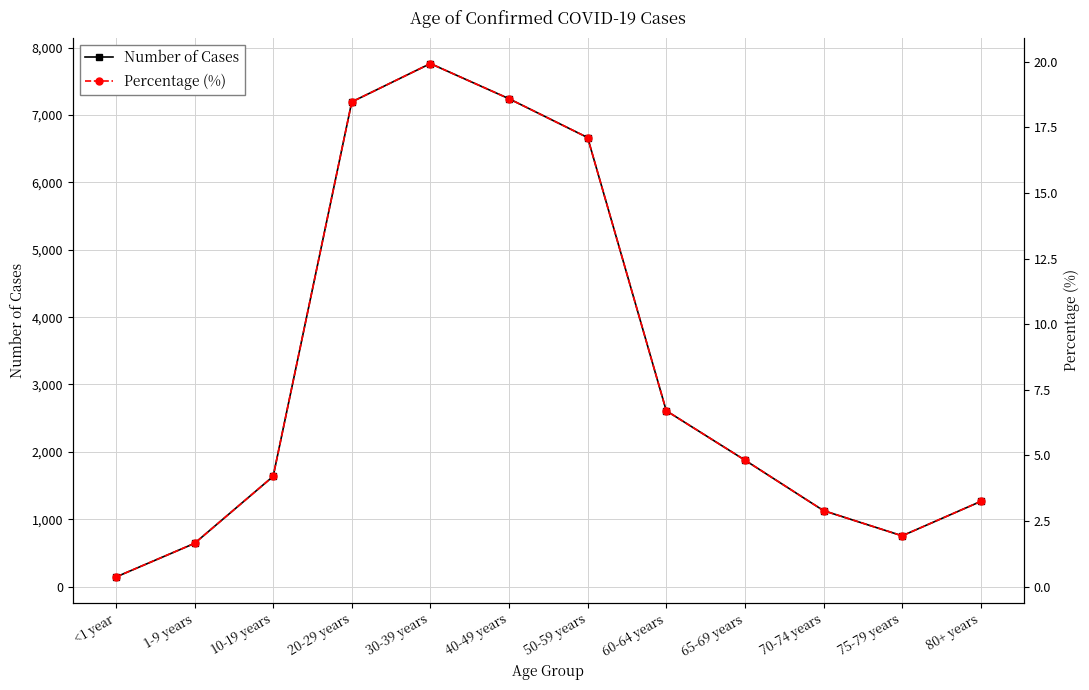

What is the difference between the Percentage (%) values at 75-79 years and 60-64 years?

4.8